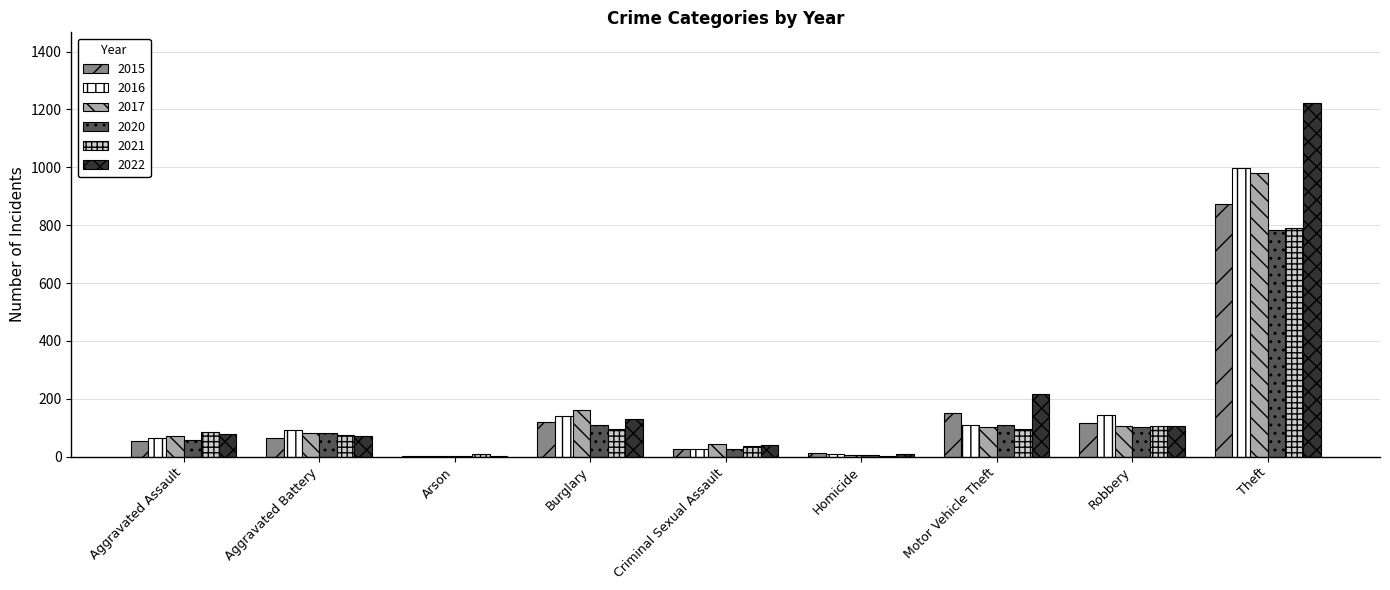

What is the total value across all series at Motor Vehicle Theft?

787